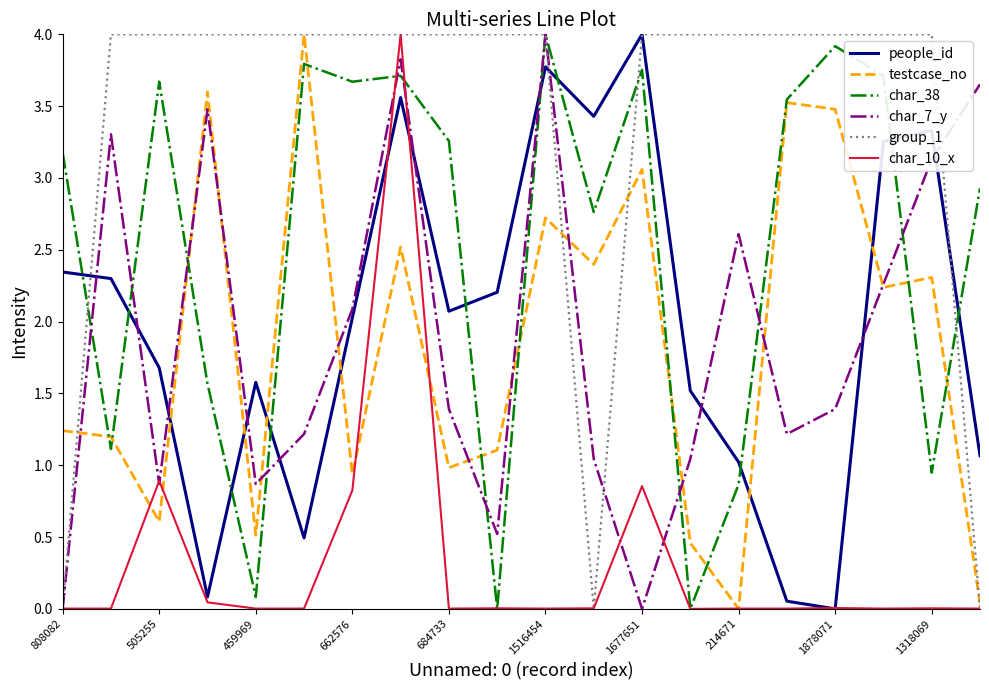

Which series ends up on top after the final intersection of group_1 and char_7_y?

char_7_y